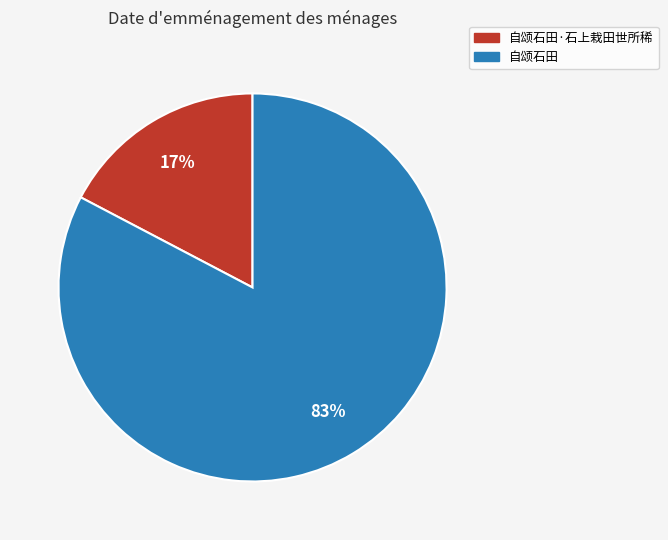

Does 自颂石田·石上栽田世所稀 account for over 50% of the chart?

No